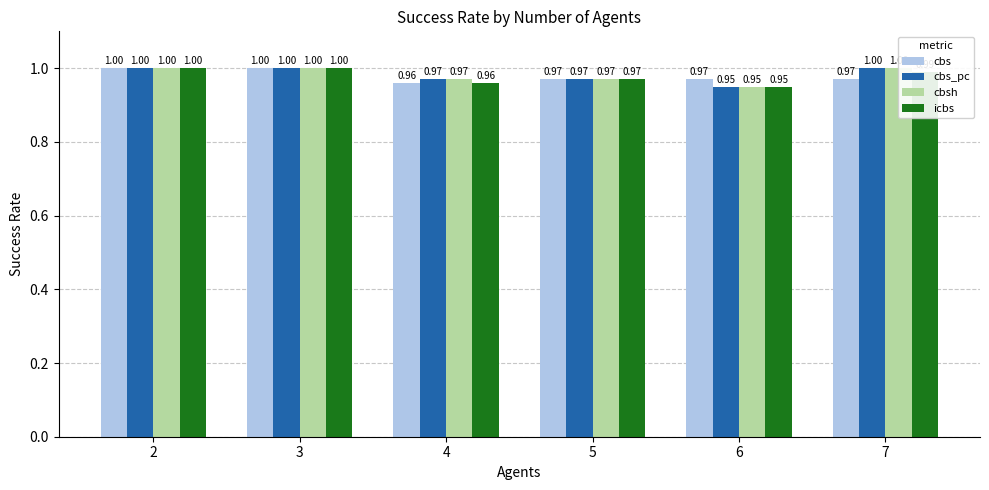

At which label is icbs closest to 0?

6